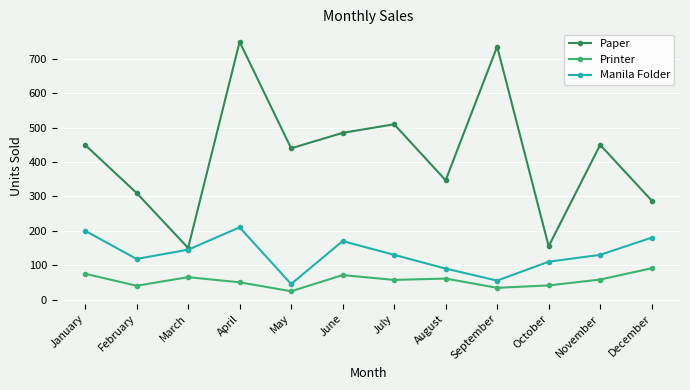

Does the chart display data point markers on the line(s)?

Yes